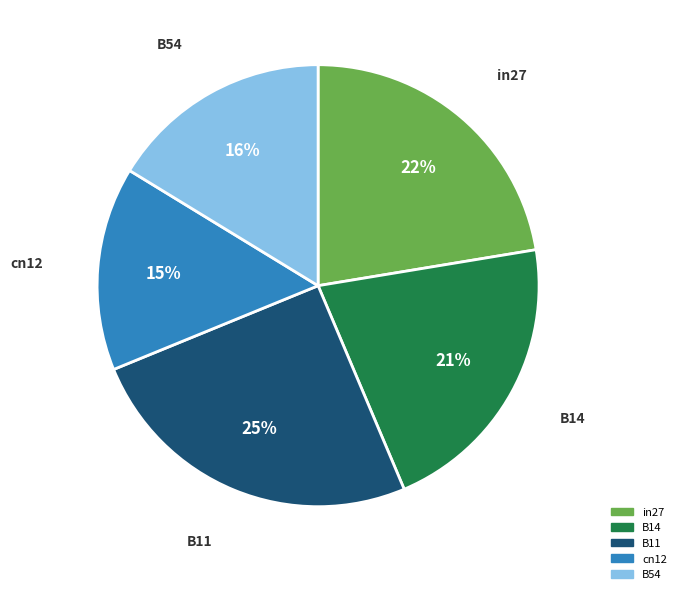

Count the number of slices in the pie.

5